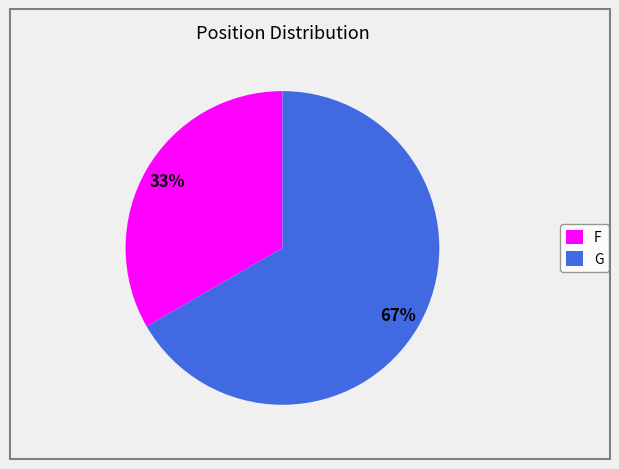

Which has a higher value, F or G?

G